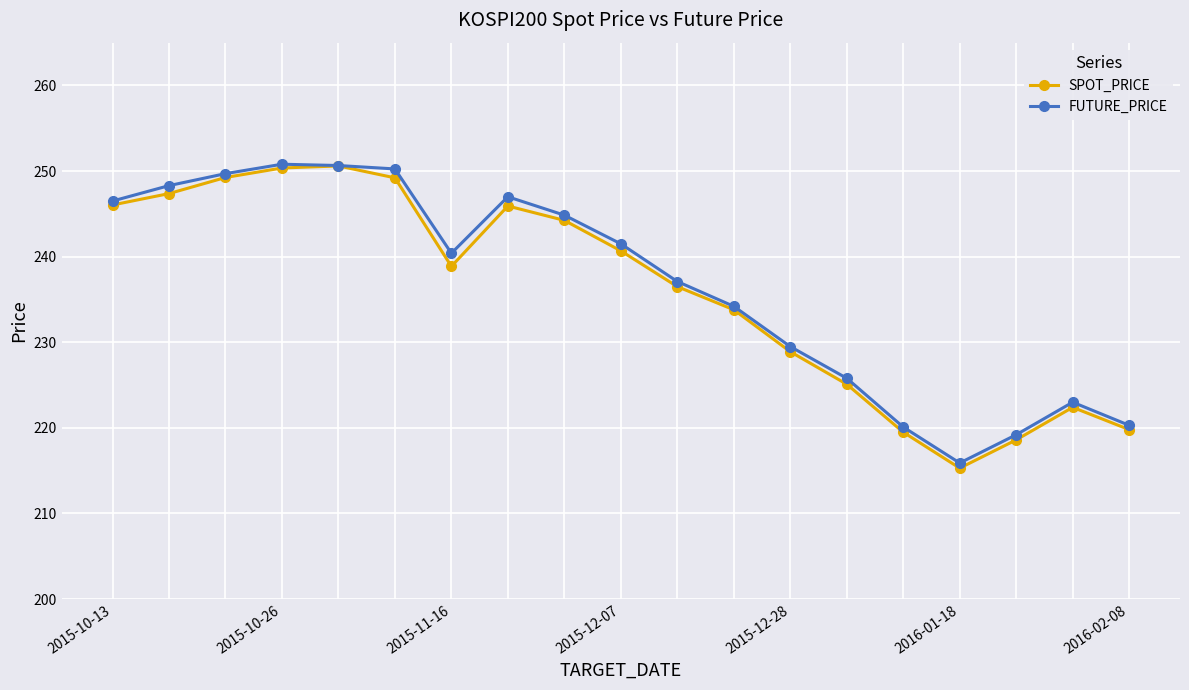

Which series has the largest range (max minus min)?

SPOT_PRICE